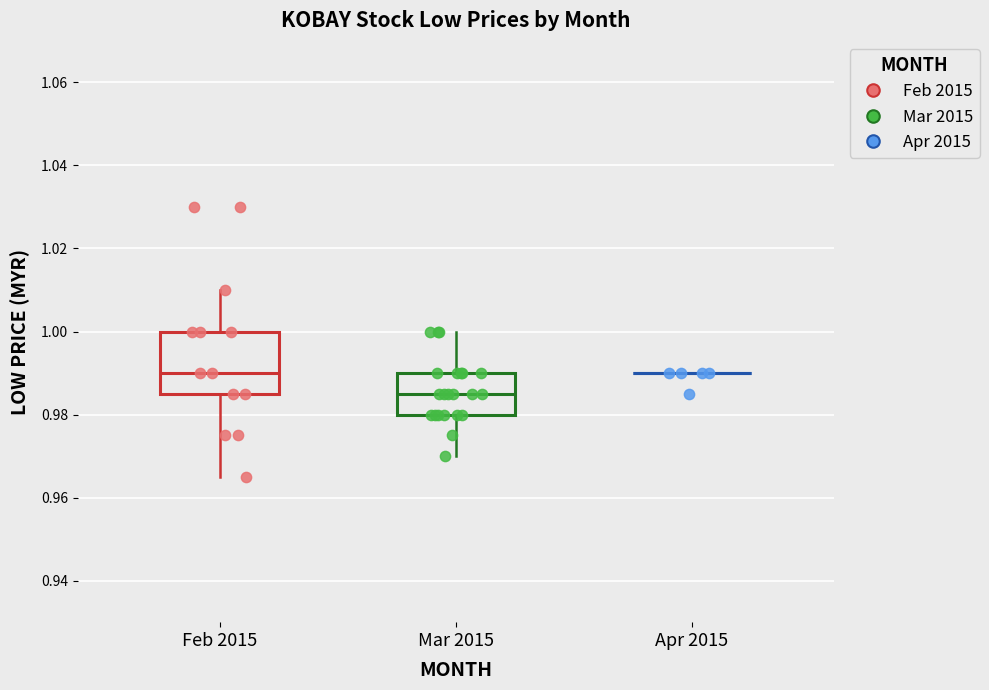

Which series has the widest spread of Y values?

Feb 2015